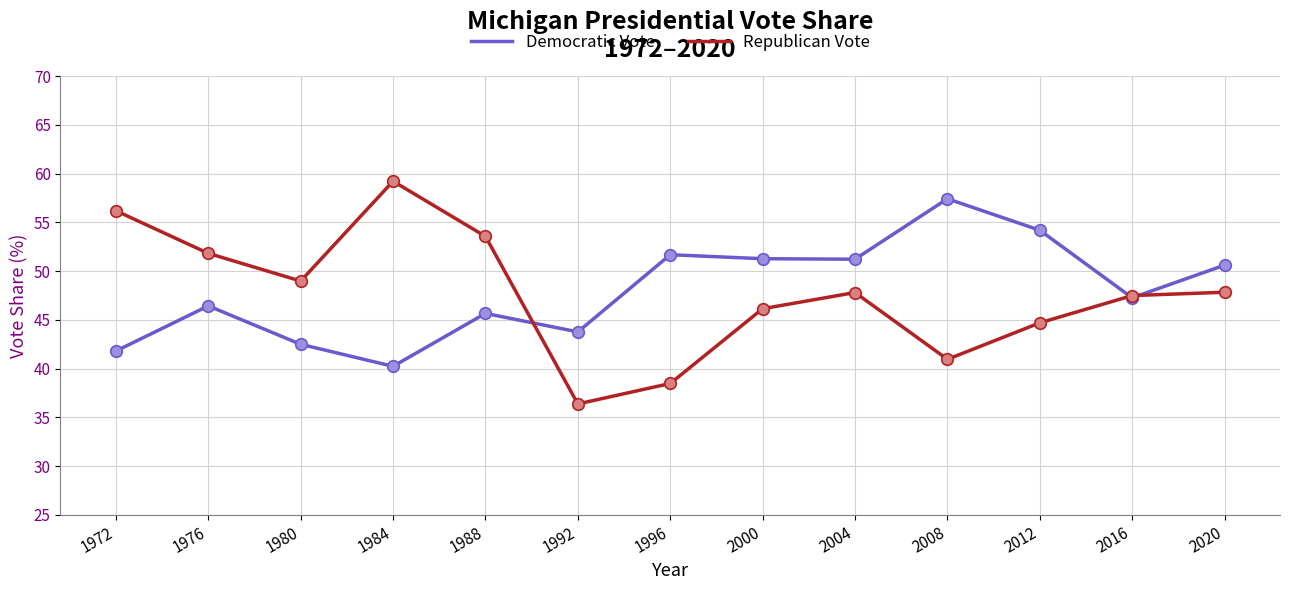

Is the value of Republican Vote at 1996 greater than the value of Democratic Vote at 1988?

No